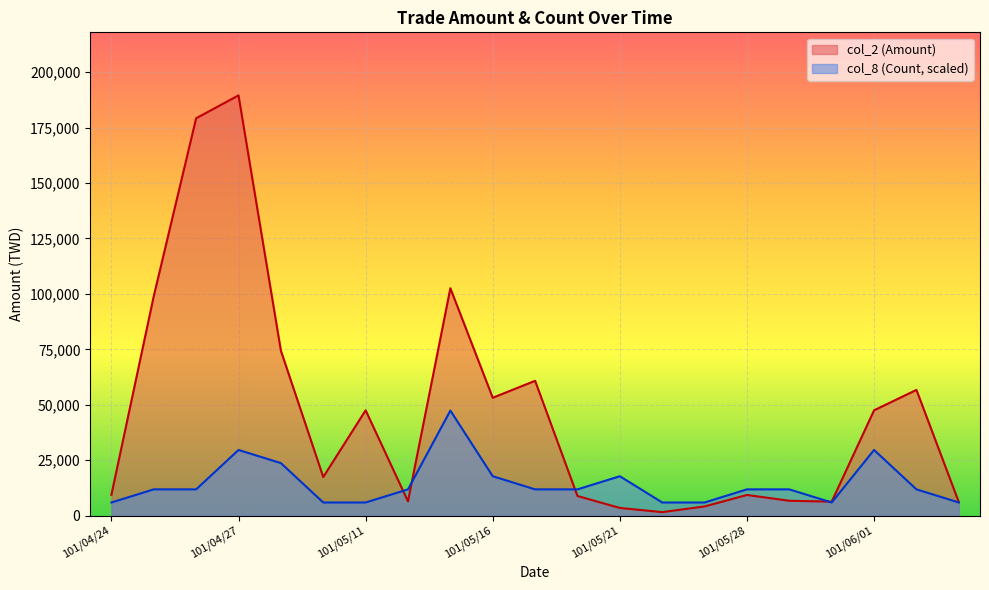

After their last crossing, which series has the higher values: col_8 or col_2?

col_2